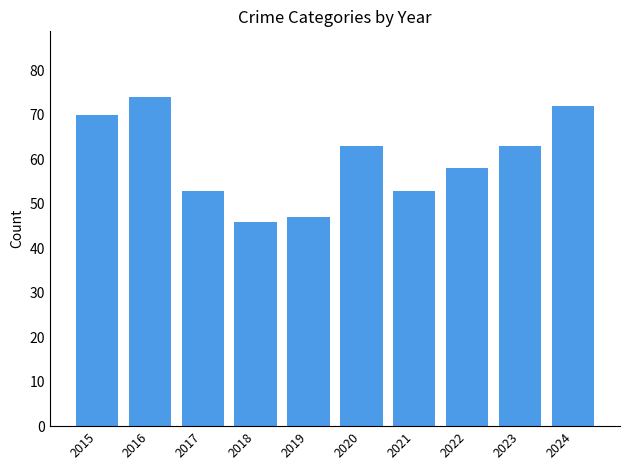

What is the difference between the maximum and minimum values?

28